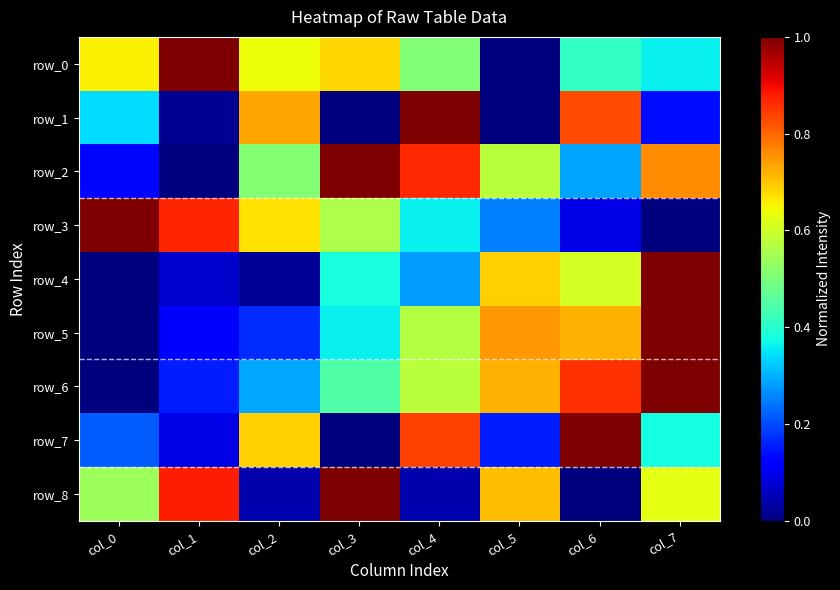

Rank the series at col_4 from lowest to highest value.

row_8, row_4, row_3, row_0, row_5, row_6, row_7, row_2, row_1